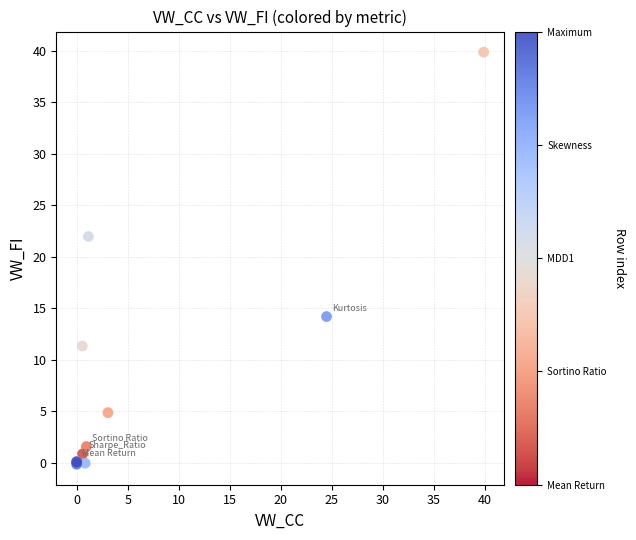

What Y value in the scatter plot is closest to 19?

22.0